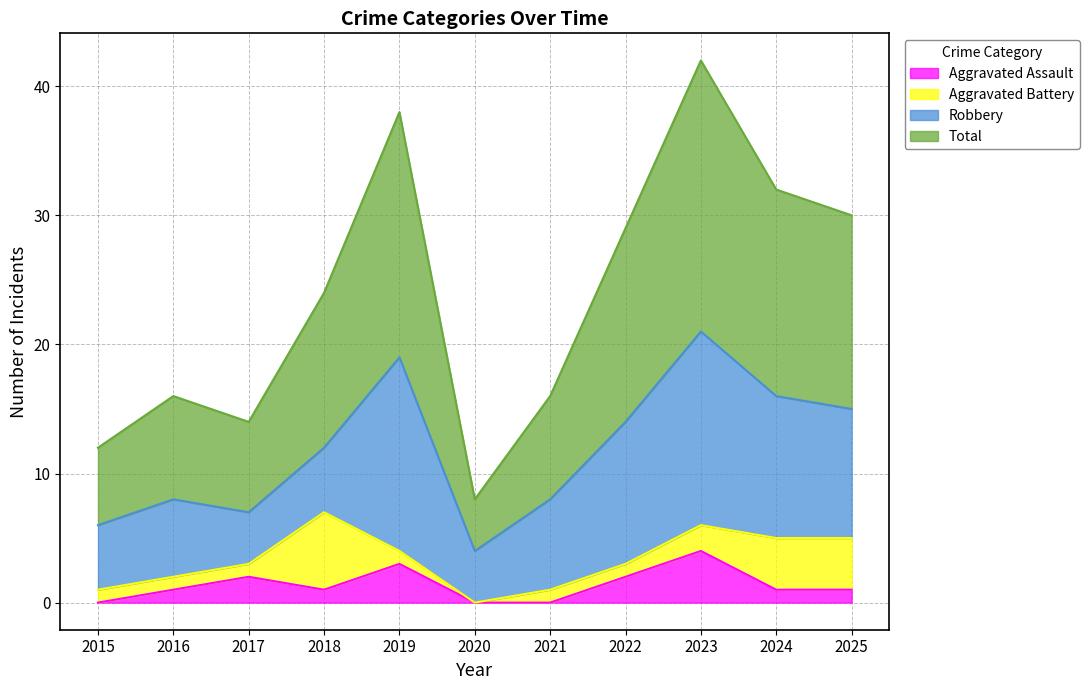

List the labels in order of Total value, largest first.

2023, 2019, 2024, 2025, 2022, 2018, 2016, 2021, 2017, 2015, 2020